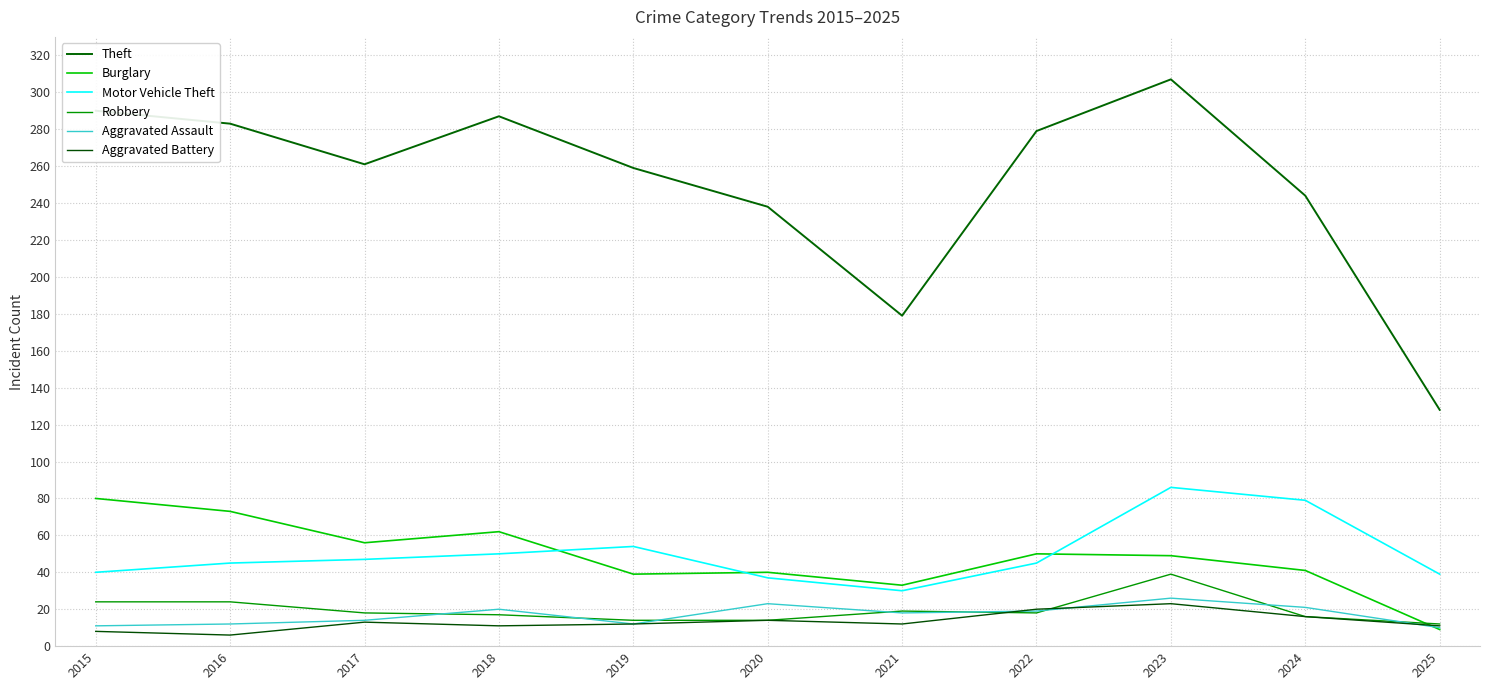

List the series in order of their peak value, highest first.

Theft, Motor Vehicle Theft, Burglary, Robbery, Aggravated Assault, Aggravated Battery